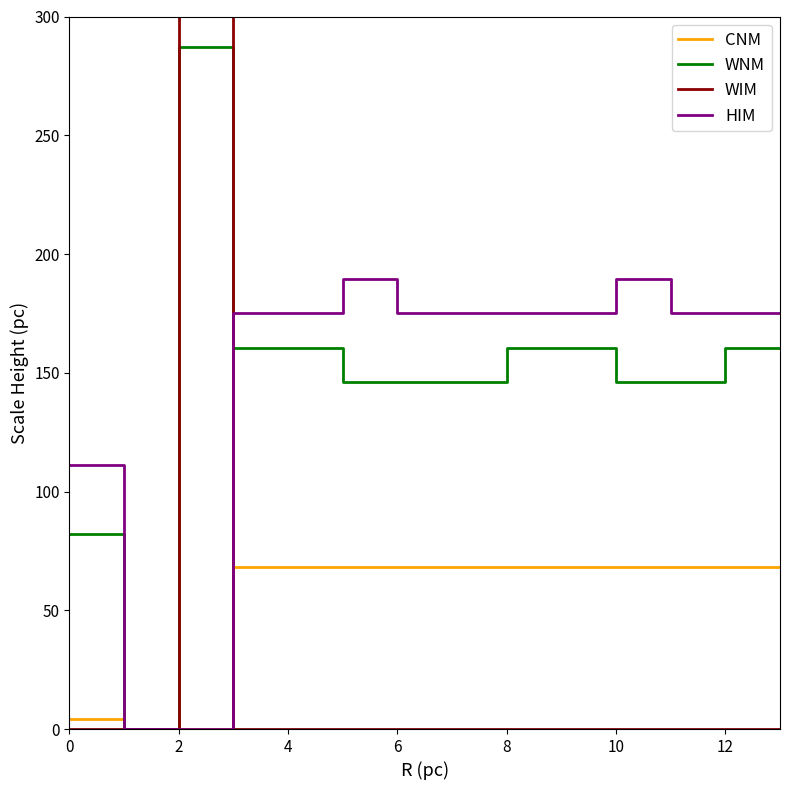

Count the number of data series in this chart.

4